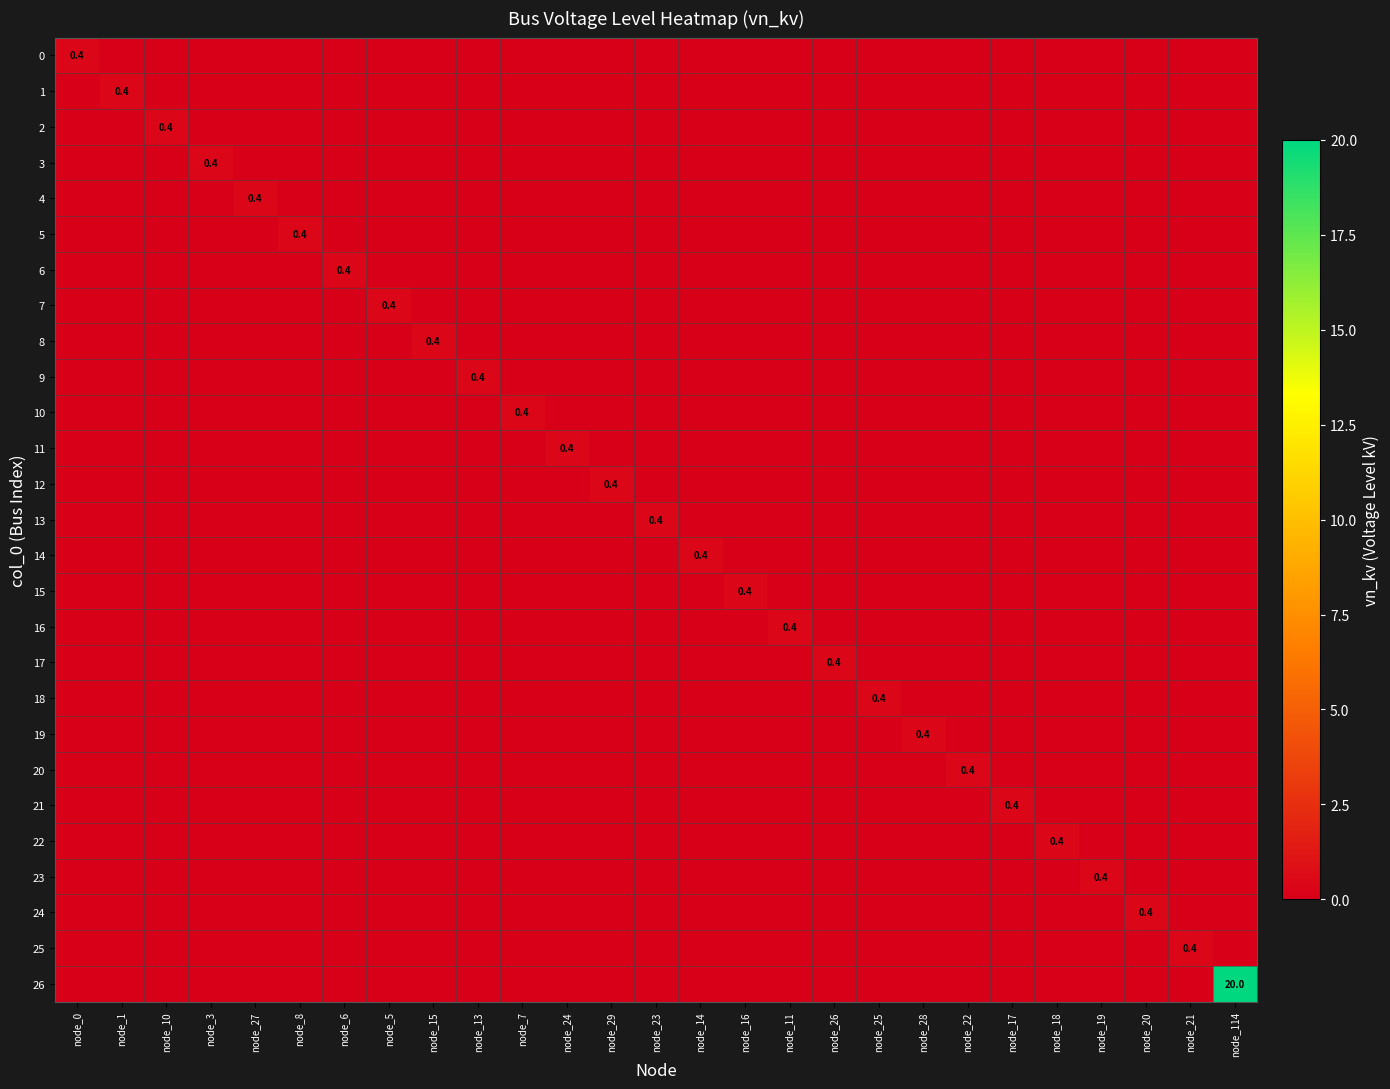

True or false: 21 has a value of 0.4 at node_17.

True